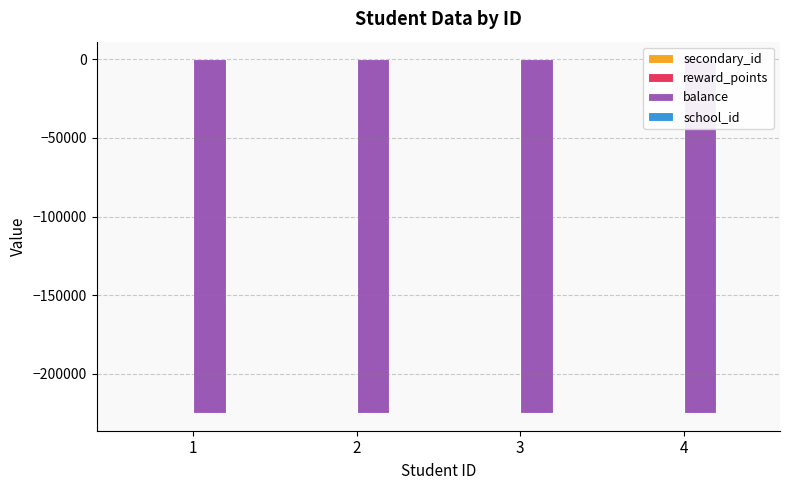

Count the secondary_id values in the range 2 to 4.

3